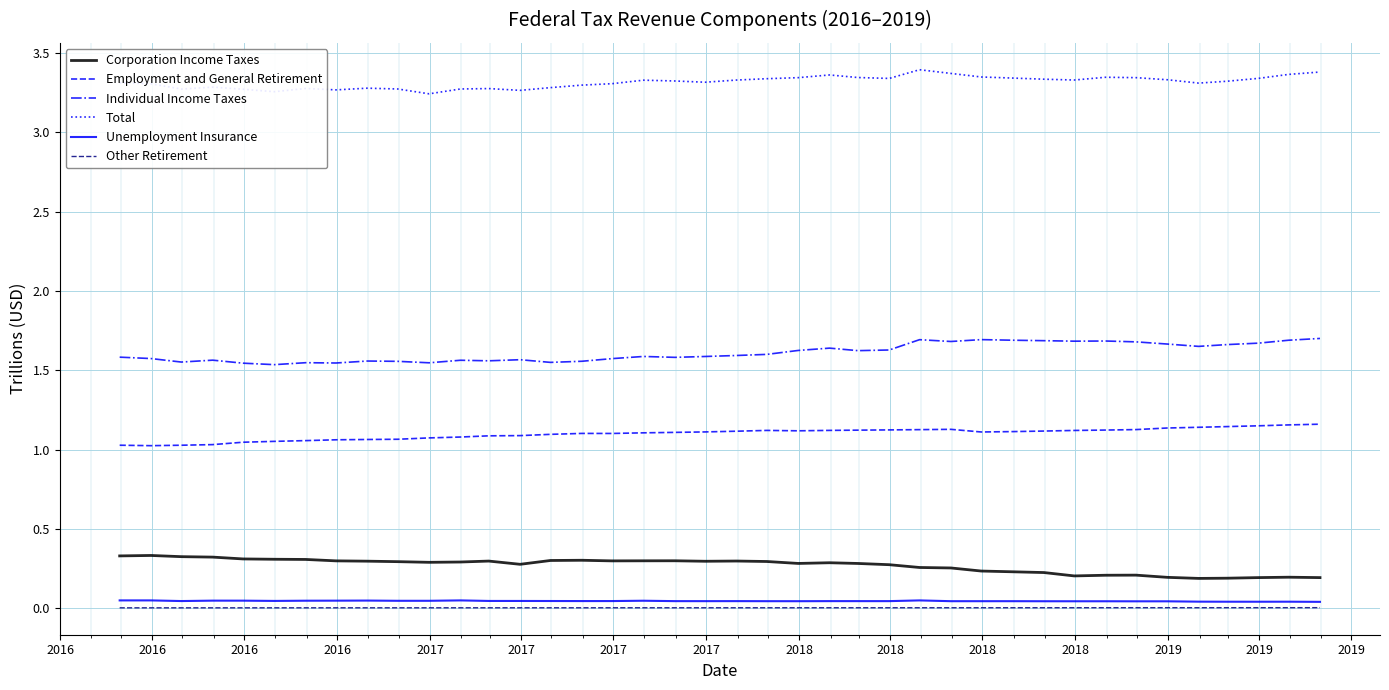

True or false: Other Retirement and Corporation Income Taxes cross at least once.

False